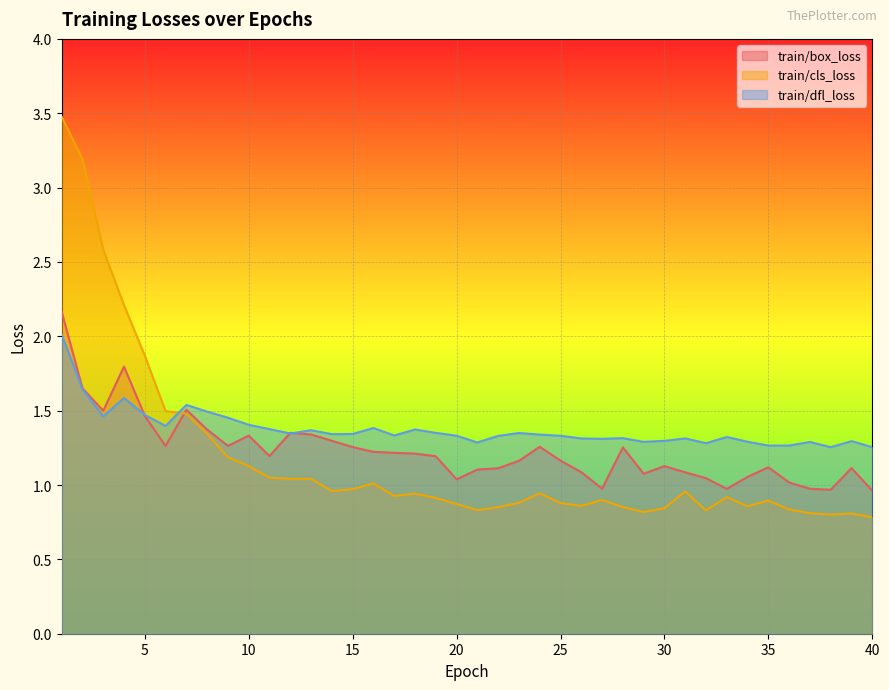

Which series ends up on top after the final intersection of train/dfl_loss and train/cls_loss?

train/dfl_loss